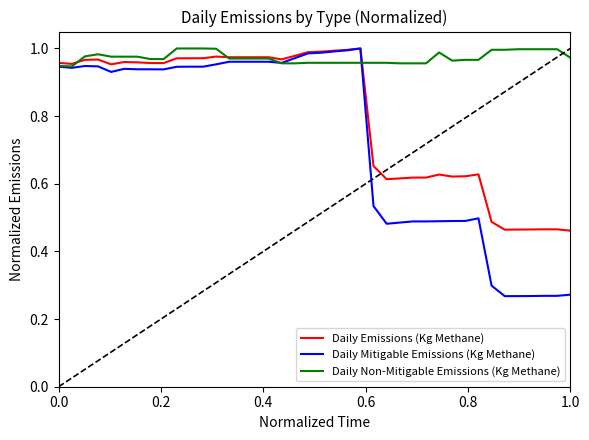

Which series has the largest total across all categories?

Daily Non-Mitigable Emissions (Kg Methane)